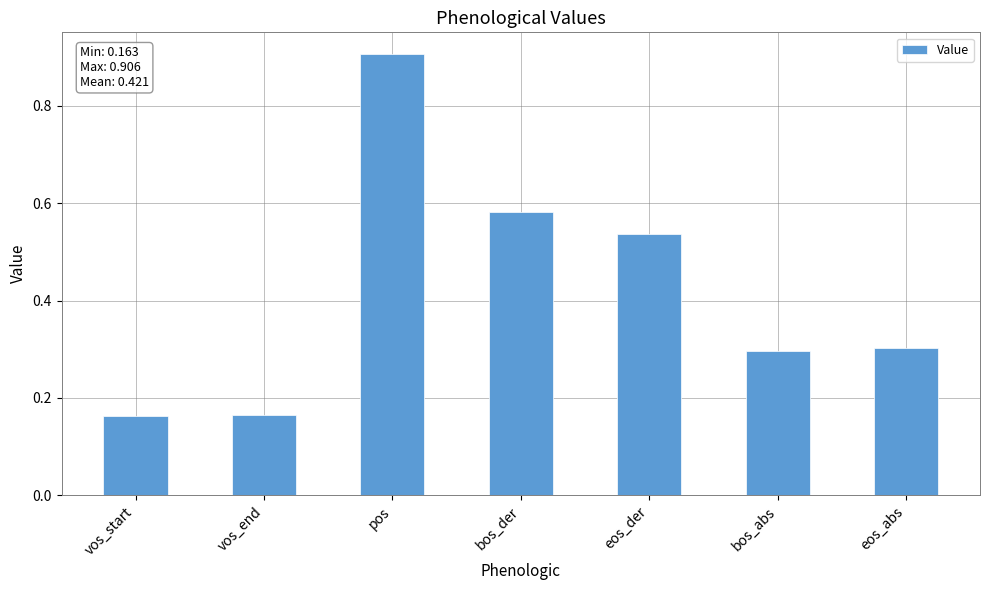

What is the change in value from pos to eos_der?

-0.4